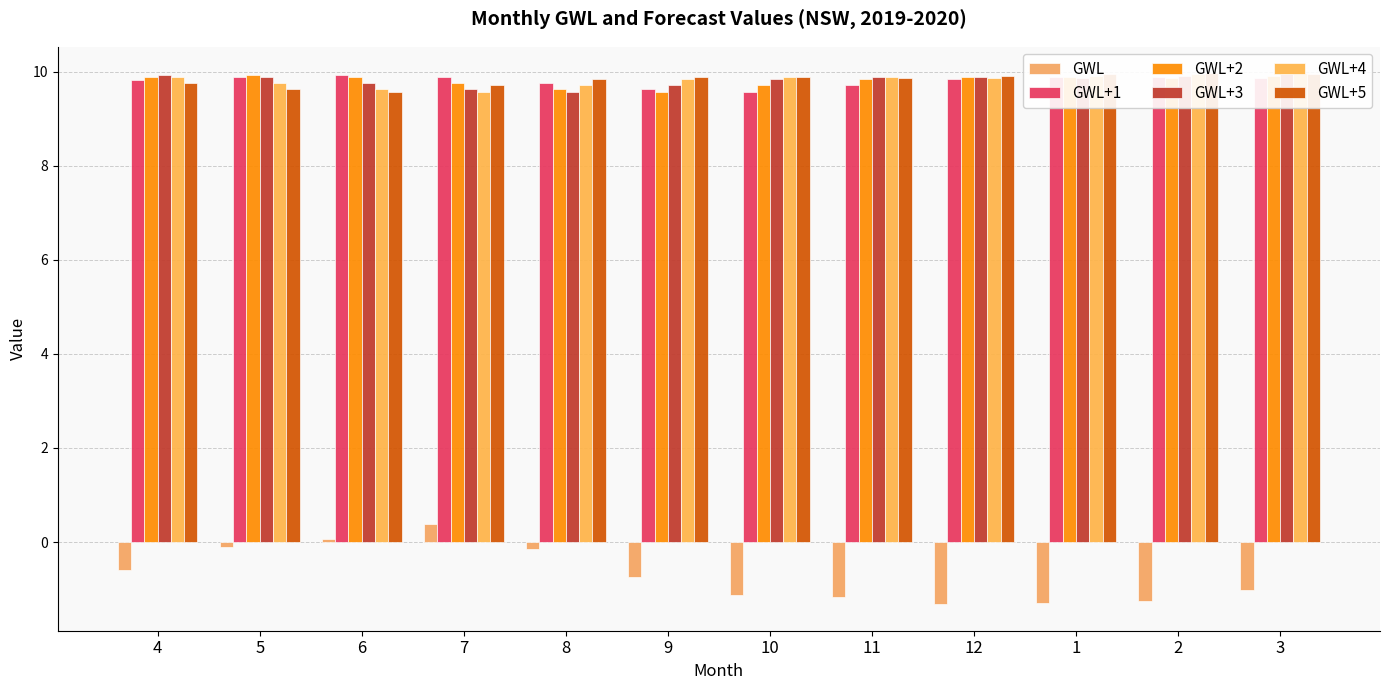

What is the label of the 10th bar from the left?

1